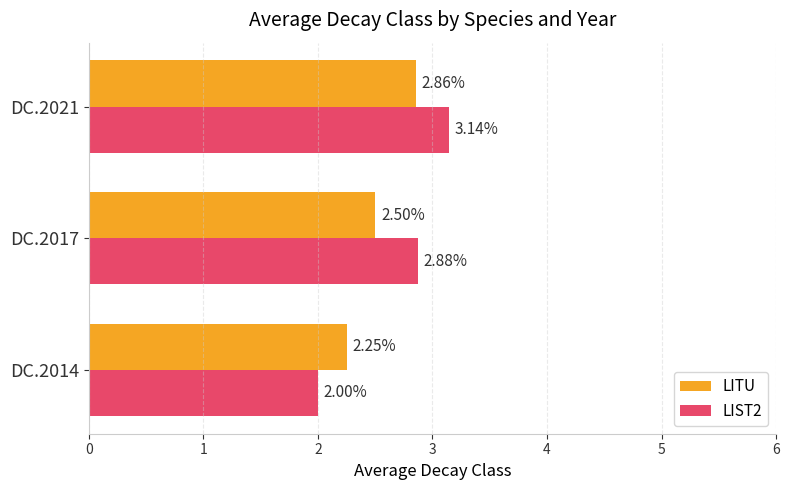

What is the sum of all LIST2 values?

8.0